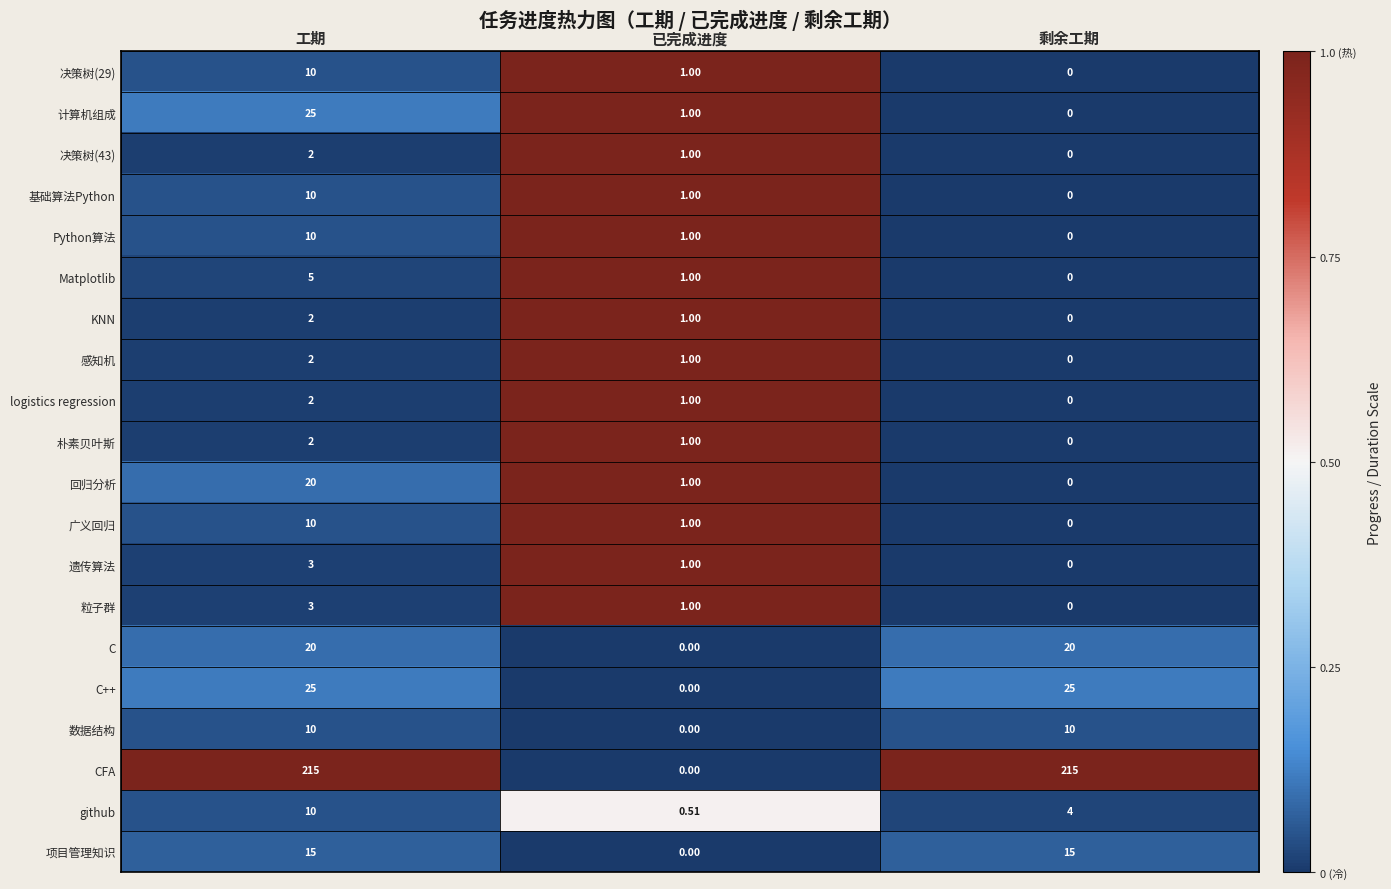

Which series has the largest range (max minus min)?

CFA